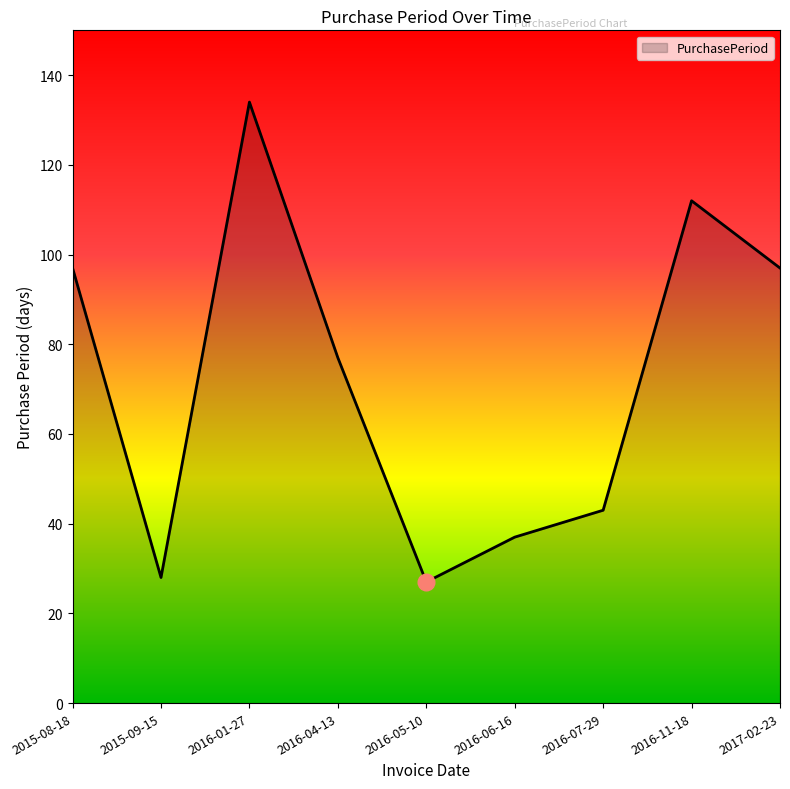

What is the average value?

72